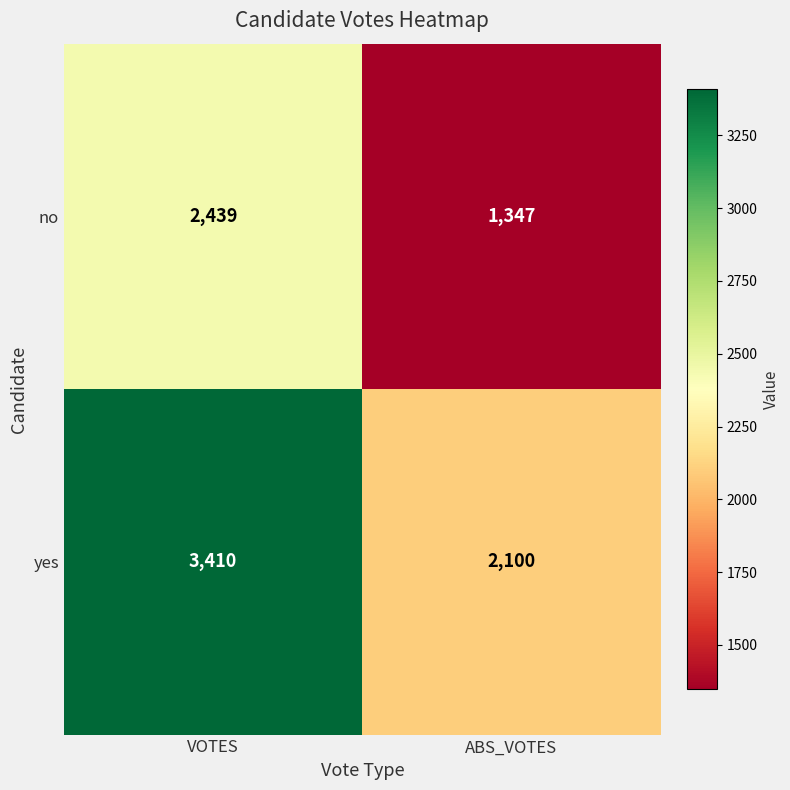

What is the minimum value shown in the chart?

1347